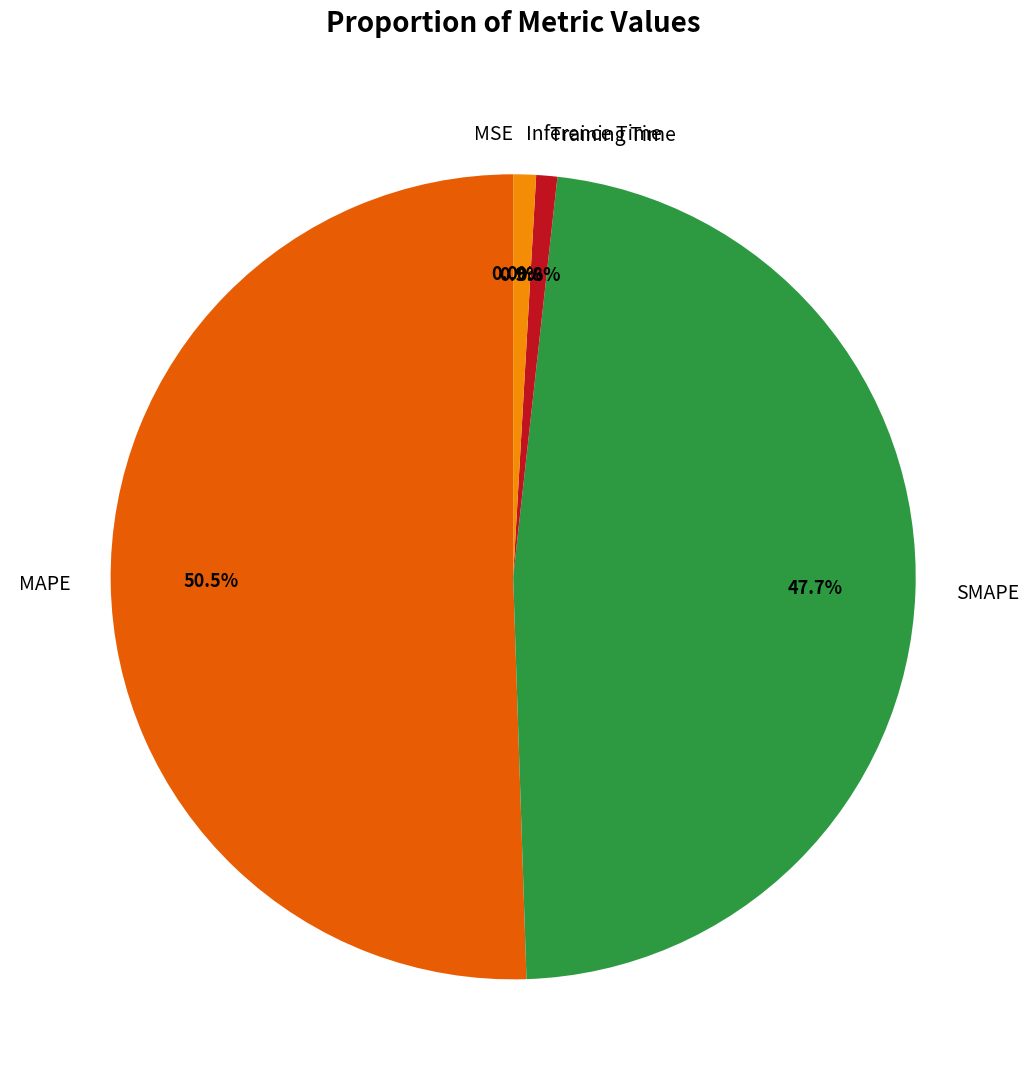

Is the sum of Inference Time and SMAPE greater than half?

No